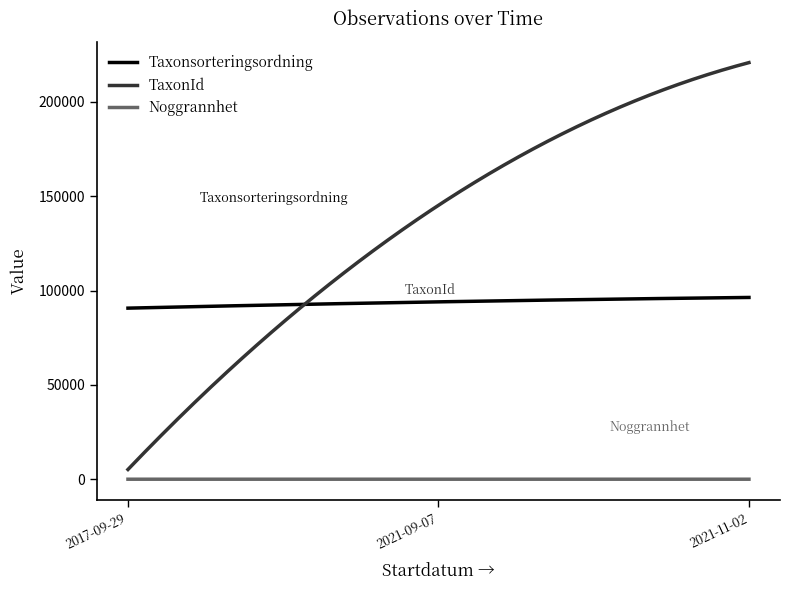

Which series has the widest spread of values?

TaxonId